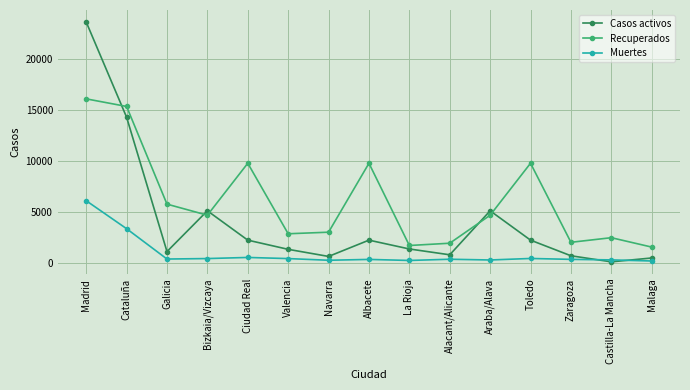

True or false: Recuperados and Muertes cross at least once.

False